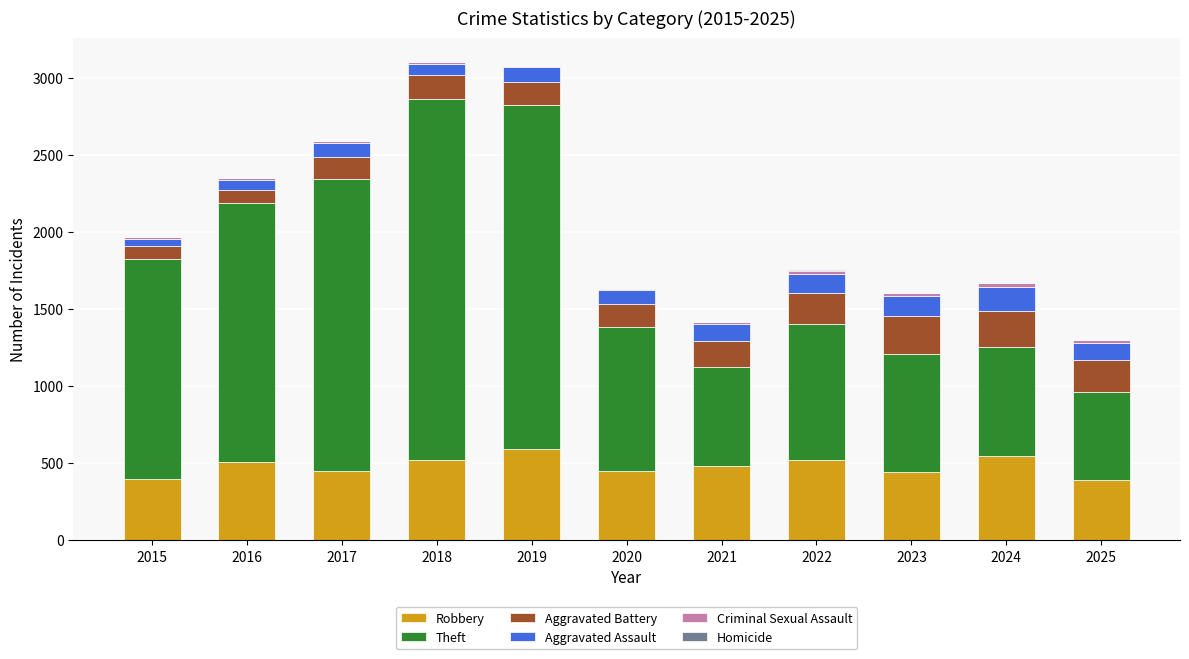

What is the total value across all series at 2019?

3077